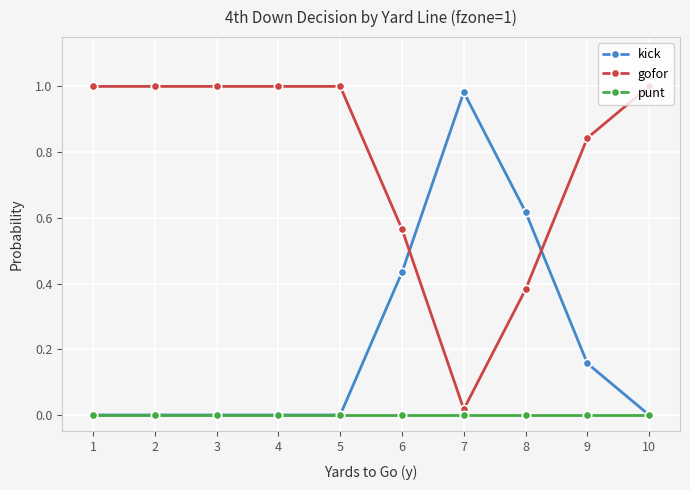

The gofor series shows 1.4 at 2. True or false?

False